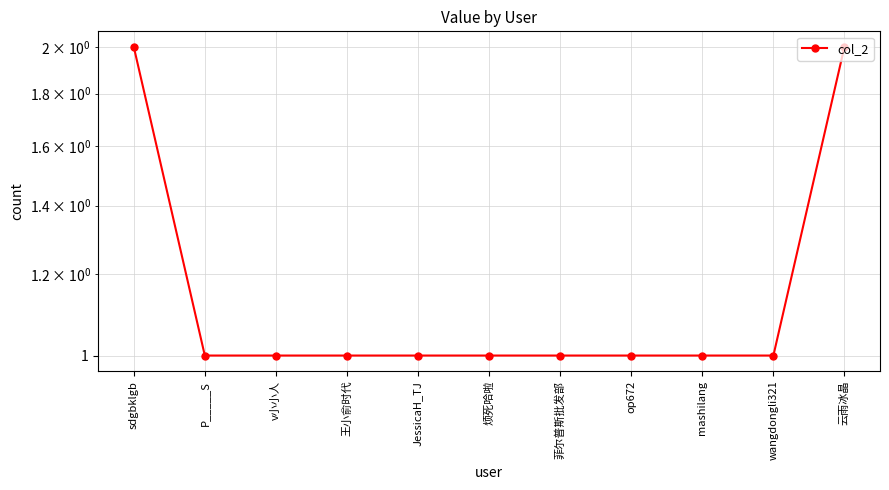

Which category has the lowest value across all series?

P_____S